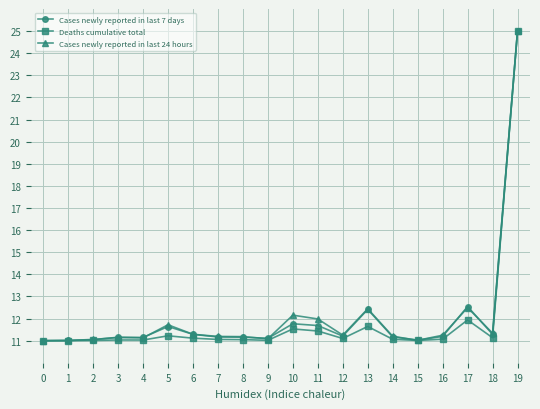

What is the difference between the maximum and minimum values in the Deaths cumulative total series?

14.0